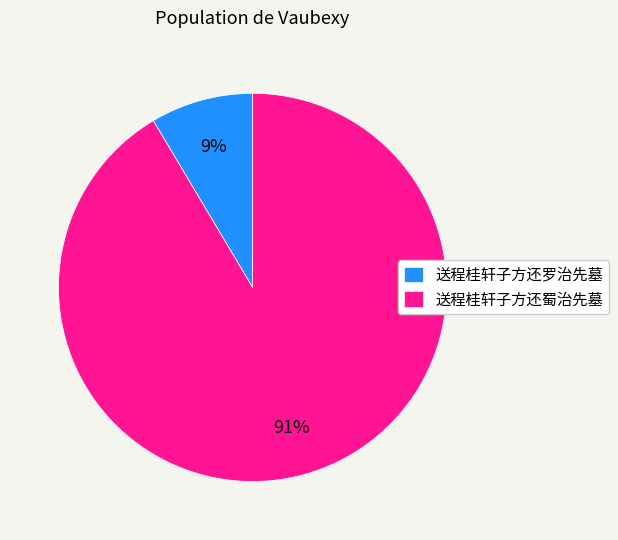

The 送程桂轩子方还罗治先墓 slice represents 9% of the pie. True or false?

True